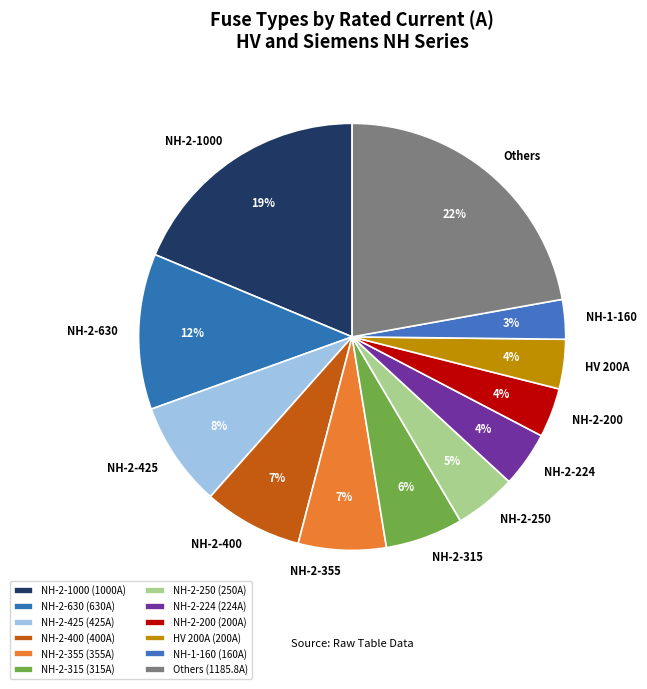

What is the ratio of the value at NH-1-160 to the value at NH-2-250?

0.6